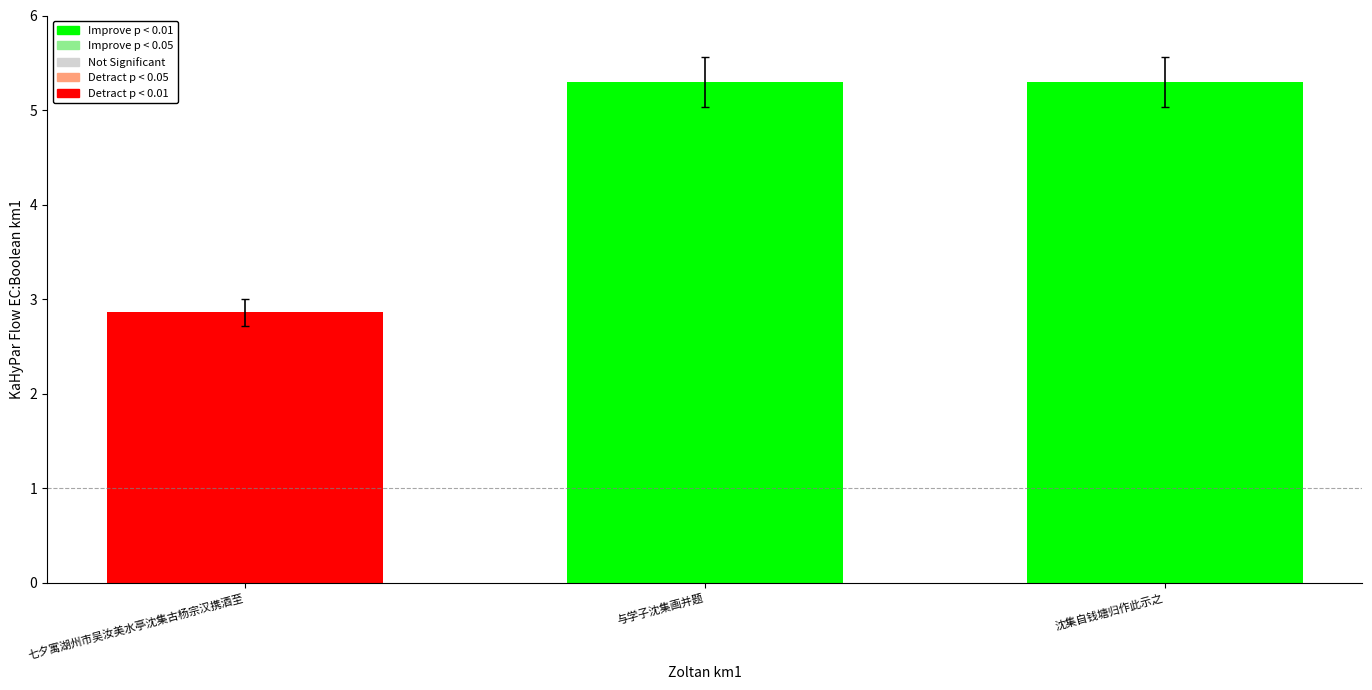

Reading right to left, extract all data points from this chart.

沈集自钱塘归作此示之=5.3	与学子沈集画并题=5.3	七夕寓湖州市吴汝美水亭沈集古杨宗汉携酒至=2.9